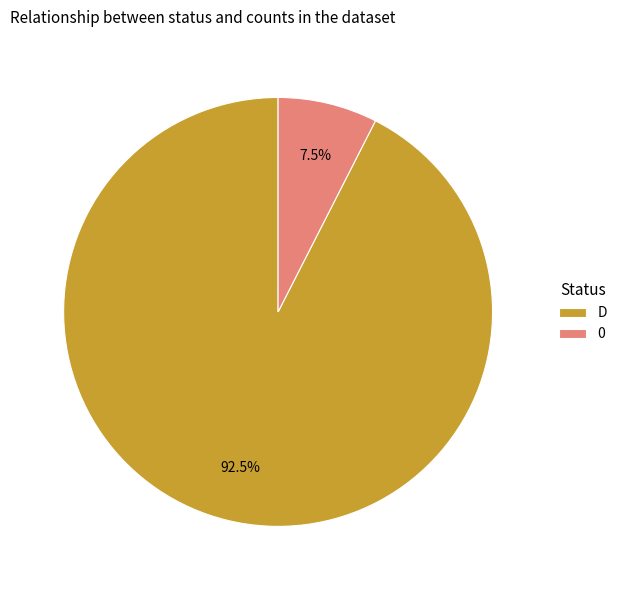

How many segments does this pie chart have?

2